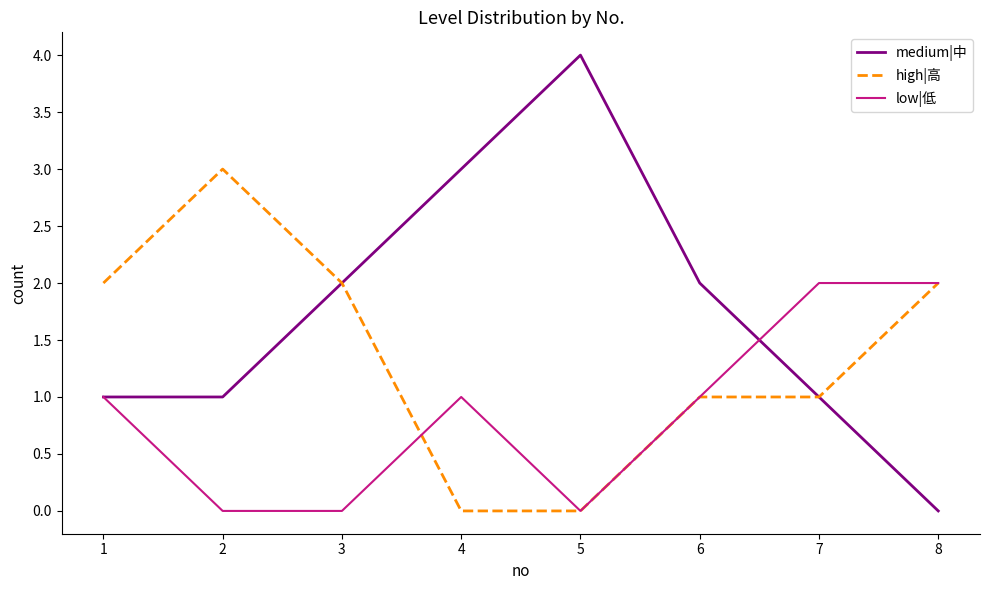

Is it true that medium|中 equals 0 at 1?

False